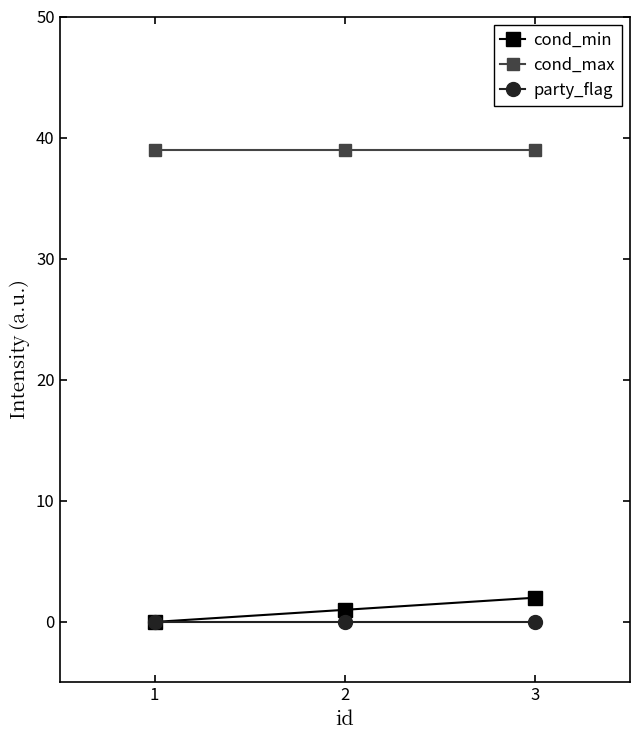

At how many categories does at least one series exceed 36?

3